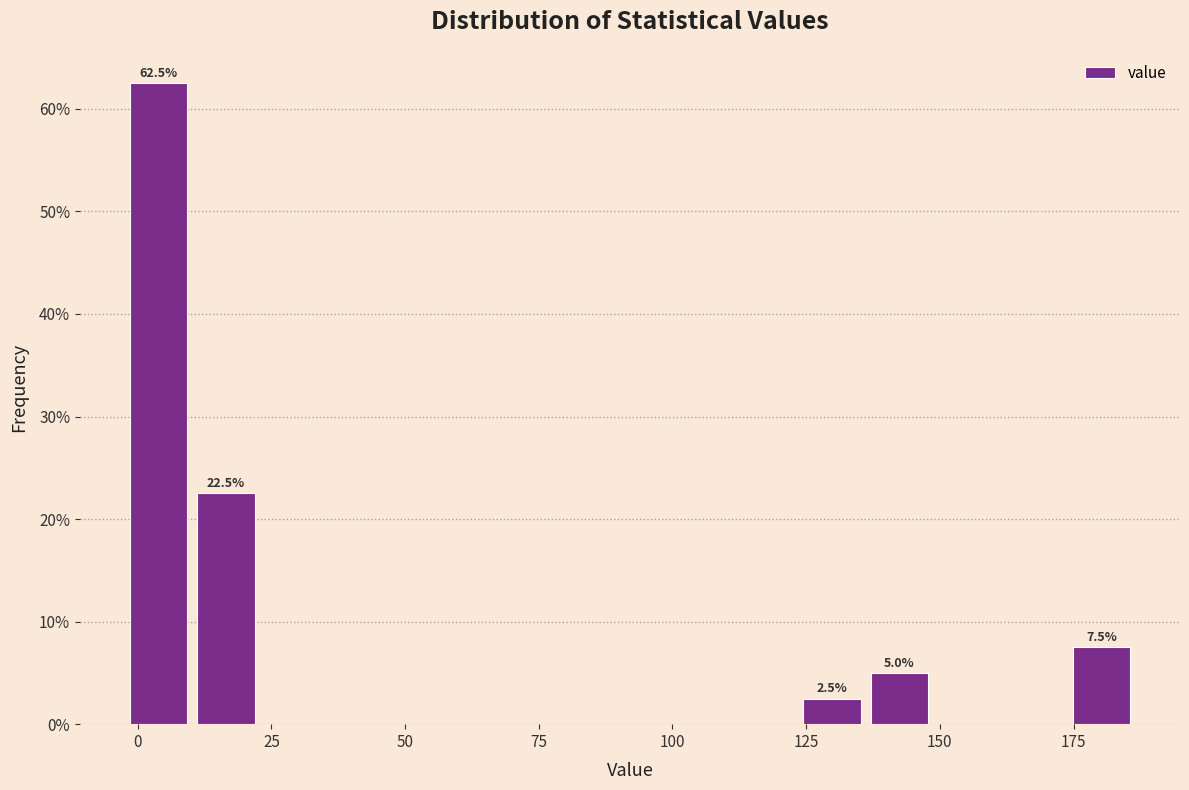

Read against the x-axis, roughly where is the centre of the tallest bar?

5